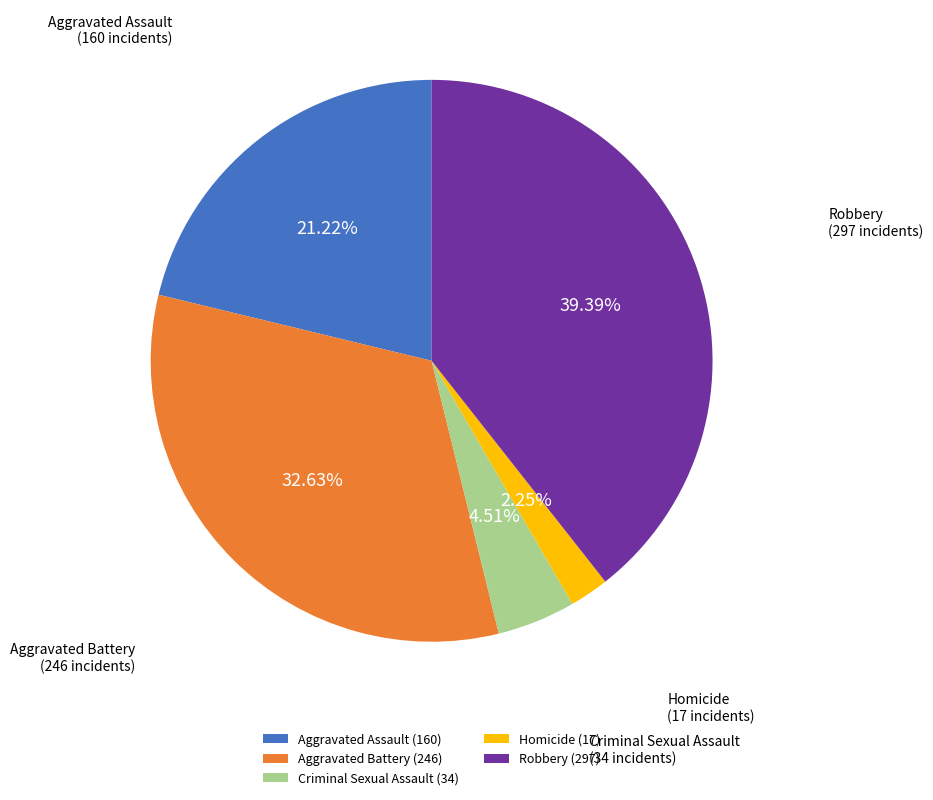

Does Homicide account for over 50% of the chart?

No